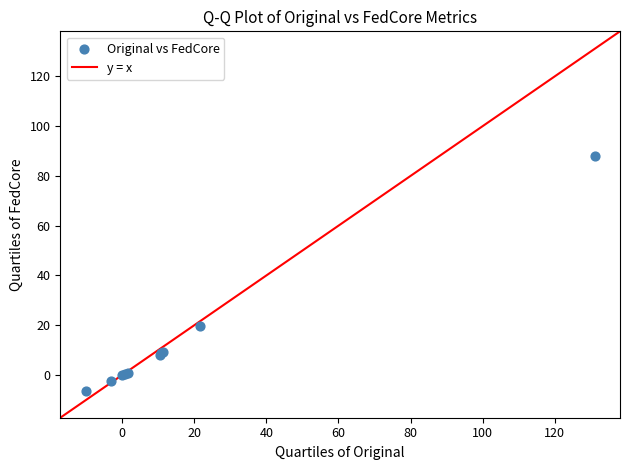

What Y value in the scatter plot is closest to 40?

19.5